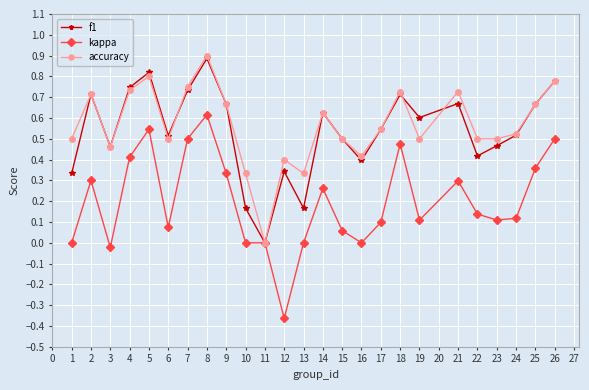

True or false: kappa has more than 0 interior local peaks.

True